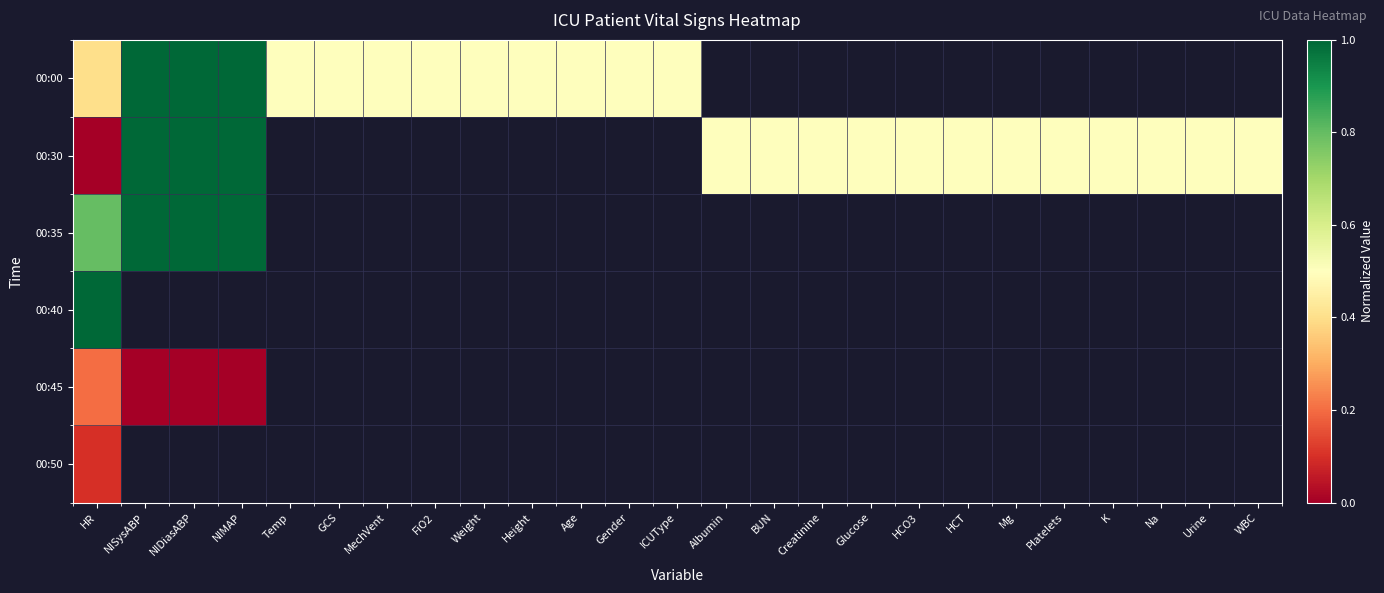

At which label is 00:40 closest to 1?

HR